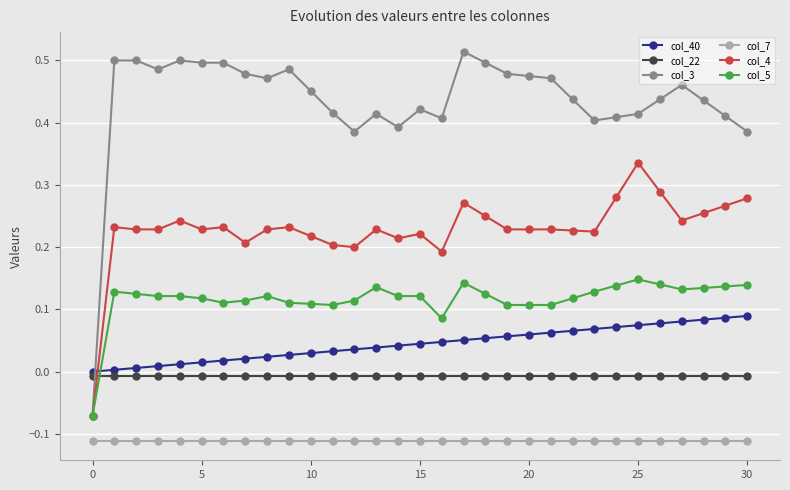

List the series in order of their peak value, highest first.

col_3, col_4, col_5, col_40, col_22, col_7